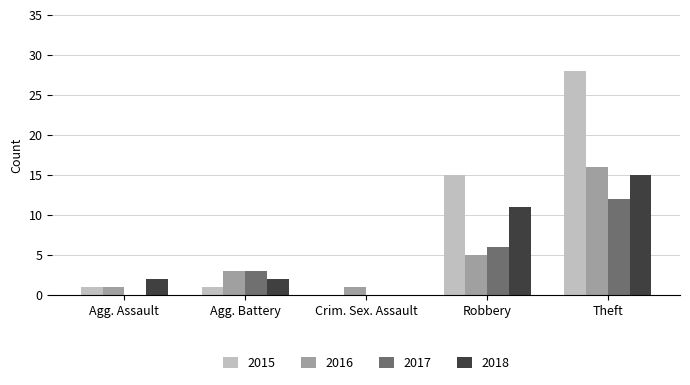

How many categories are shown in the chart?

5